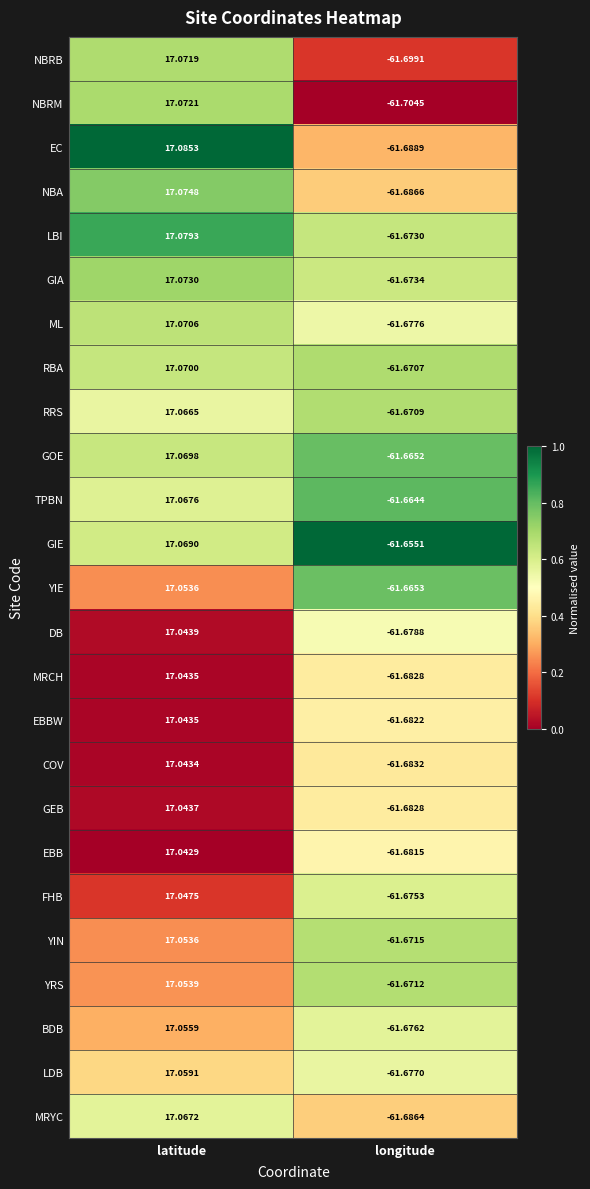

Where is TPBN nearest to the value -22?

latitude